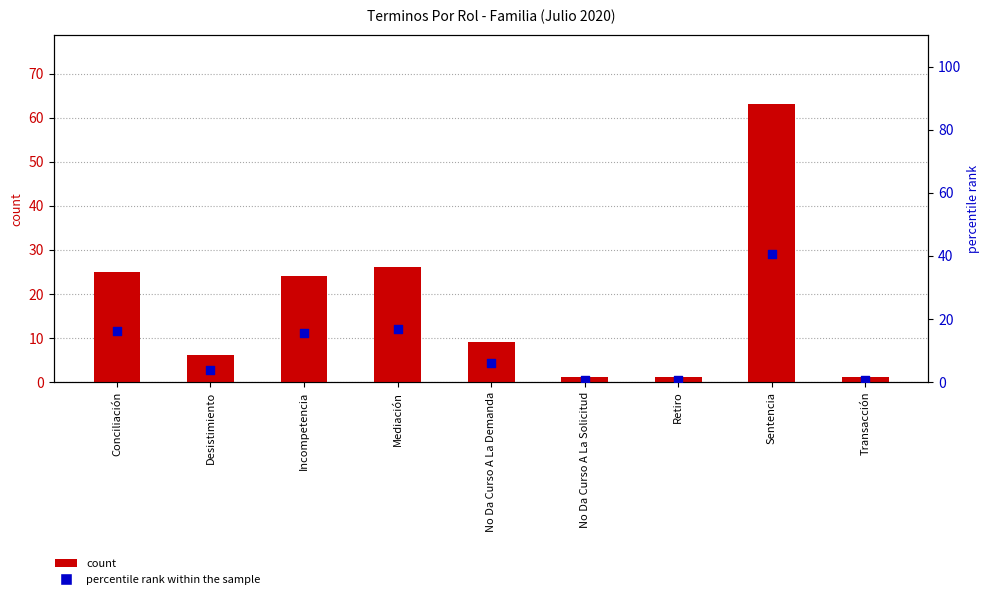

At how many categories does at least one series exceed 15?

4